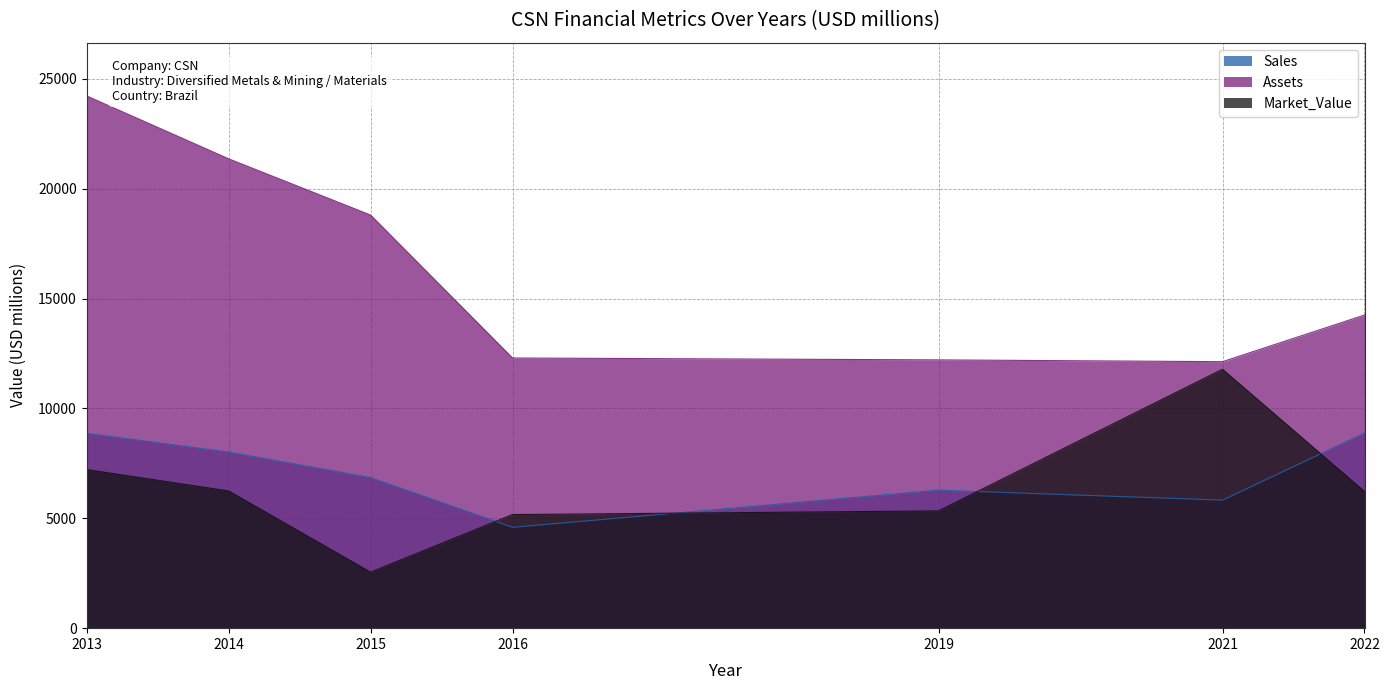

Count the number of data series in this chart.

3